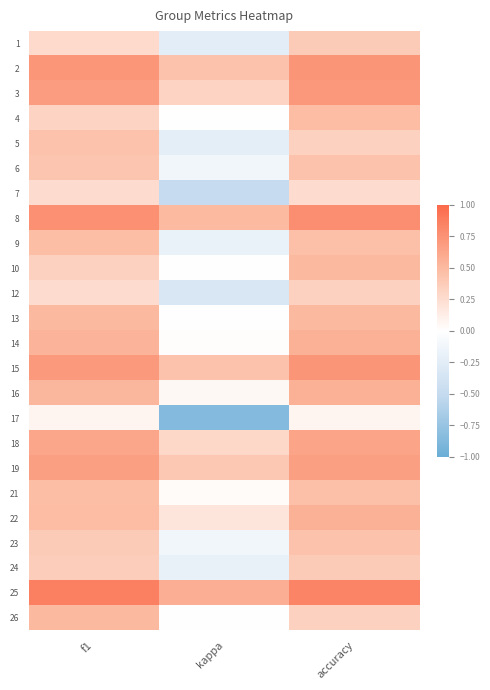

What is the total value across all series at kappa?

0.4